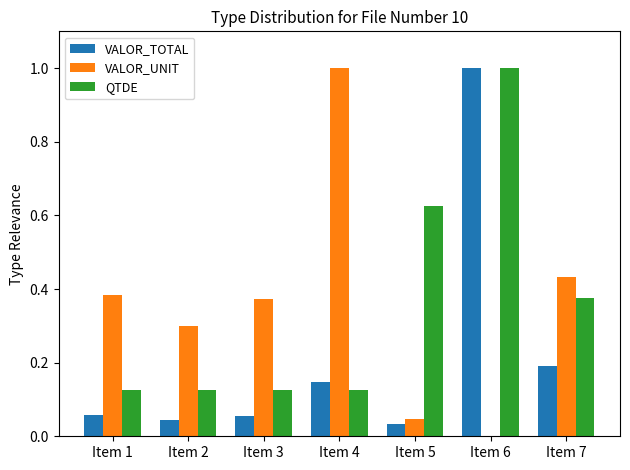

What is the sum of all QTDE values?

2.5